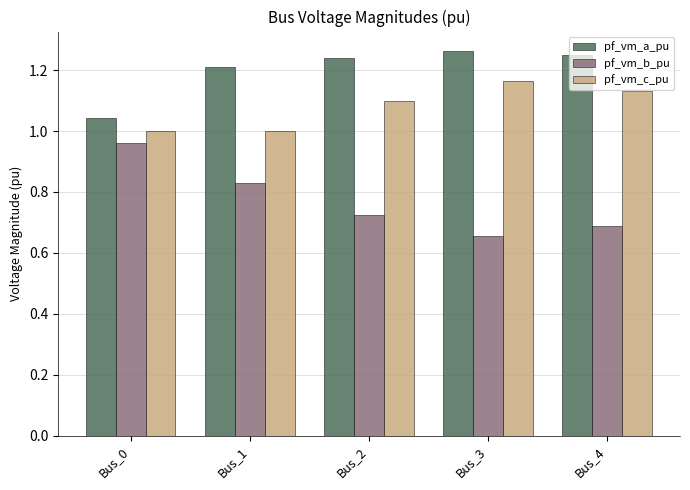

Between Bus_0 and Bus_4, which series saw the biggest shift?

pf_vm_b_pu